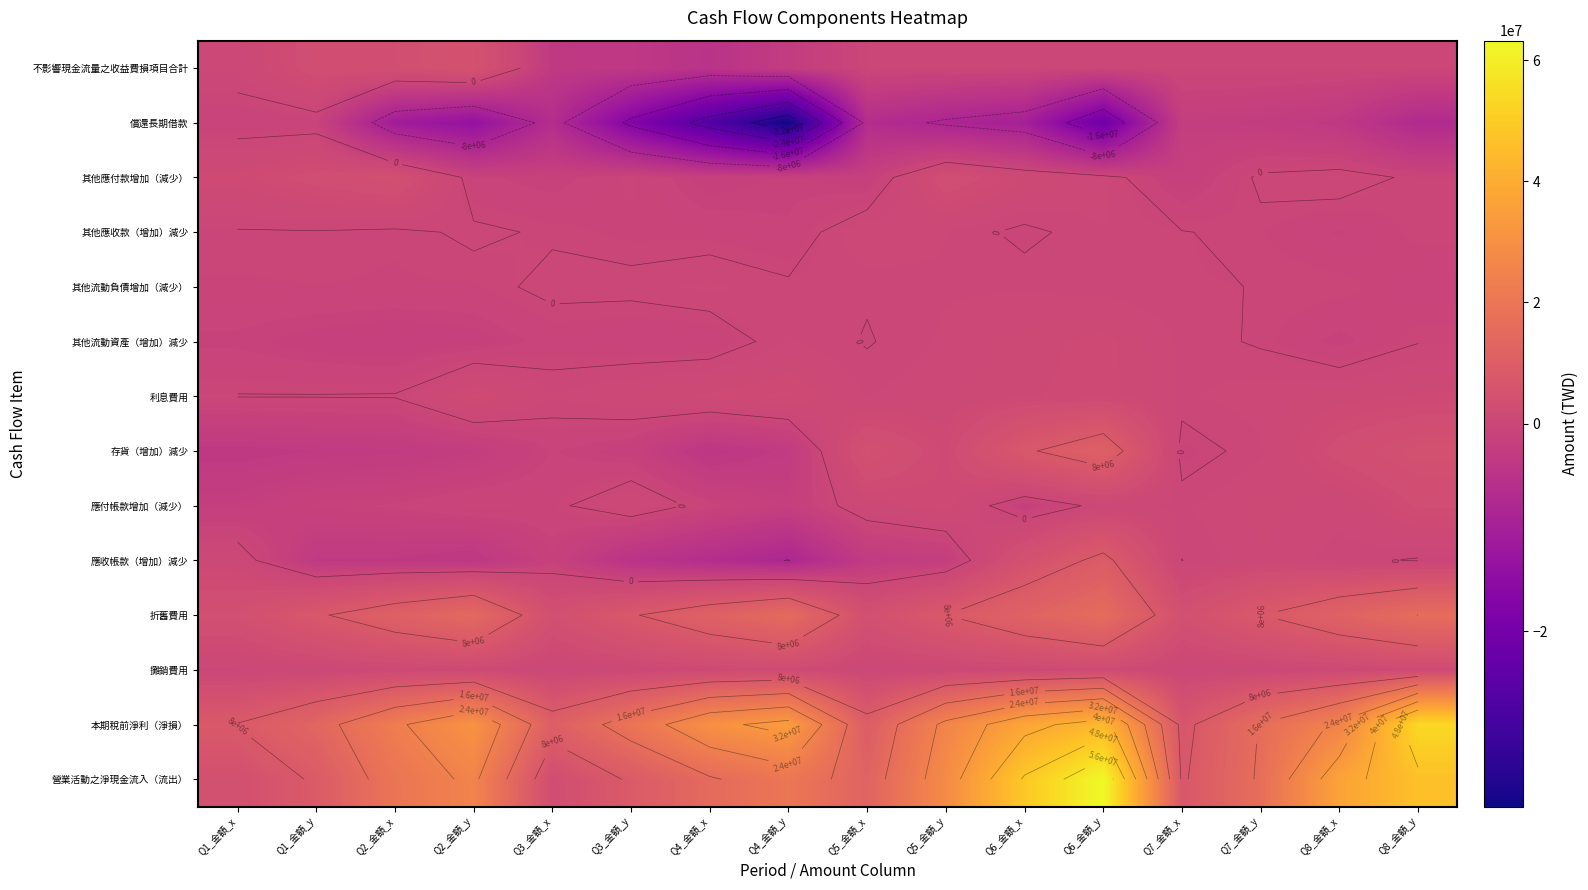

How many distinct data groups are displayed?

14